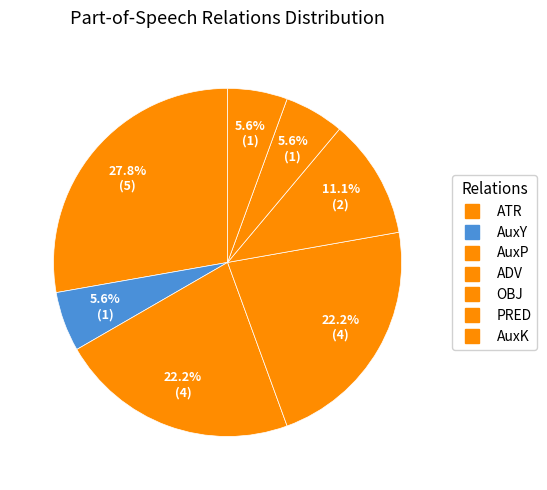

How many slices are in this pie chart?

7